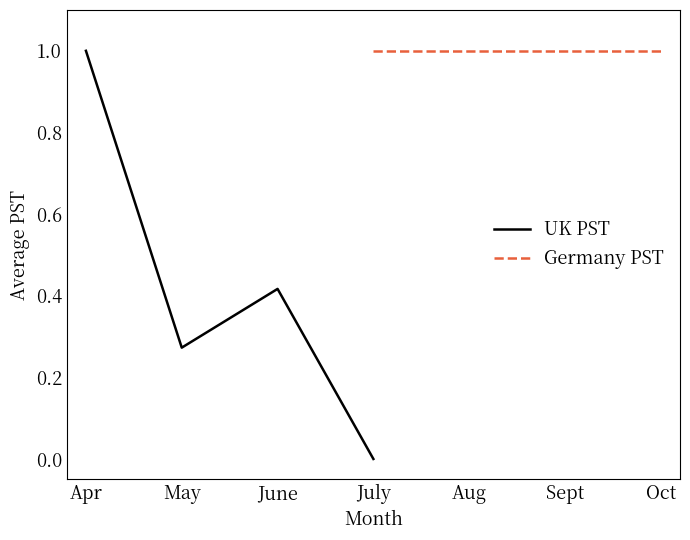

True or false: UK PST has more than 2 points higher than both neighbors.

False